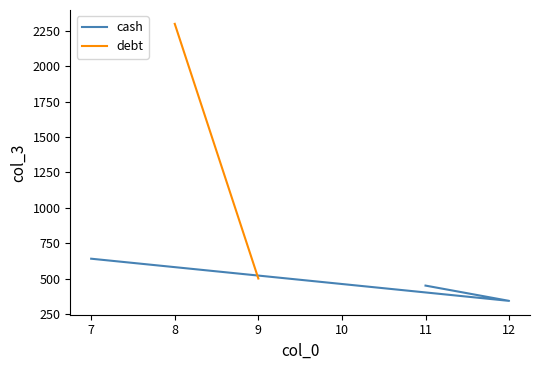

How many data points does each series have?

3